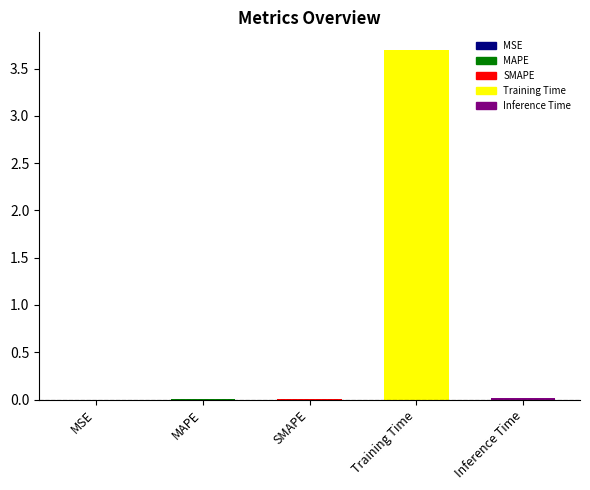

What is the sum of all values?

3.7